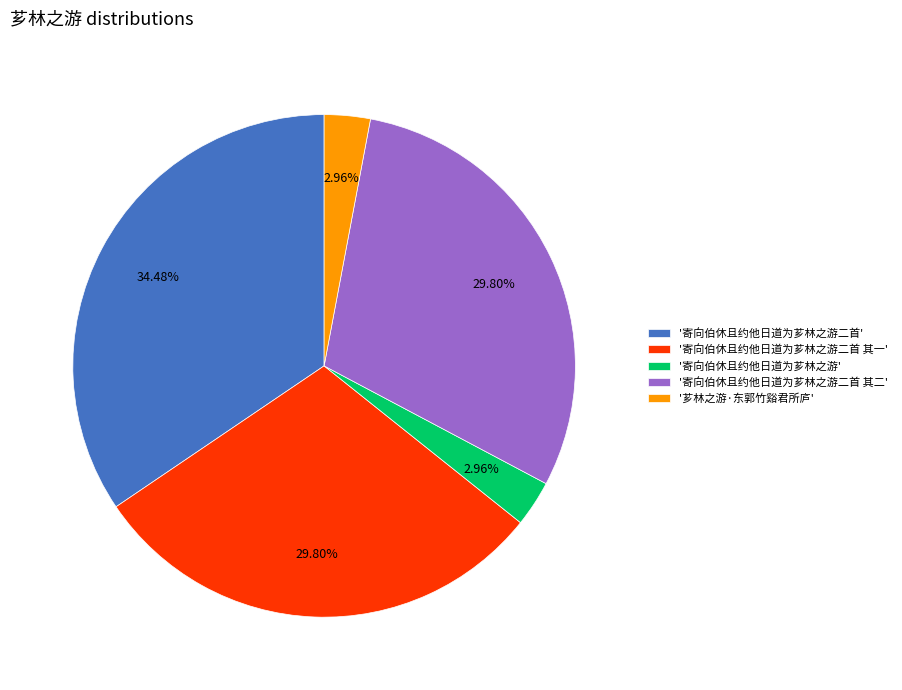

What is the largest slice in the pie chart?

'寄向伯休且约他日道为芗林之游二首'